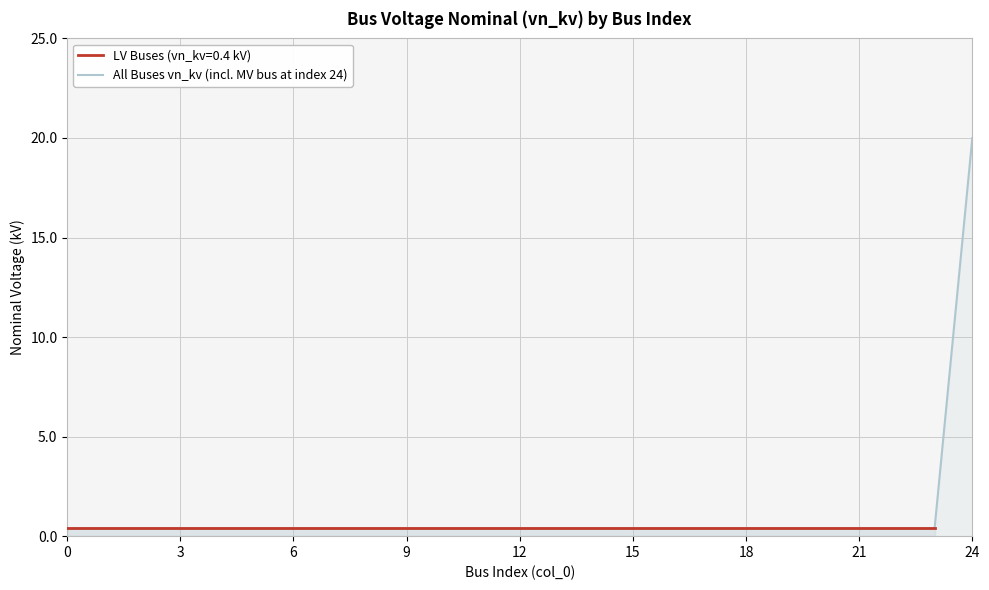

Which category has the highest value in the All Buses vn_kv (incl. MV bus at index 24) series?

24